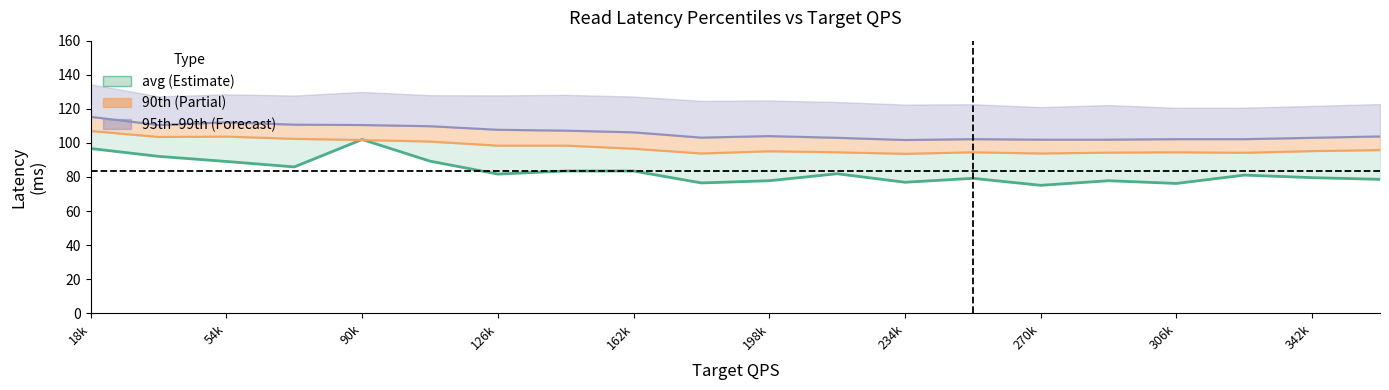

At which category does 95th reach its first local peak?

54k